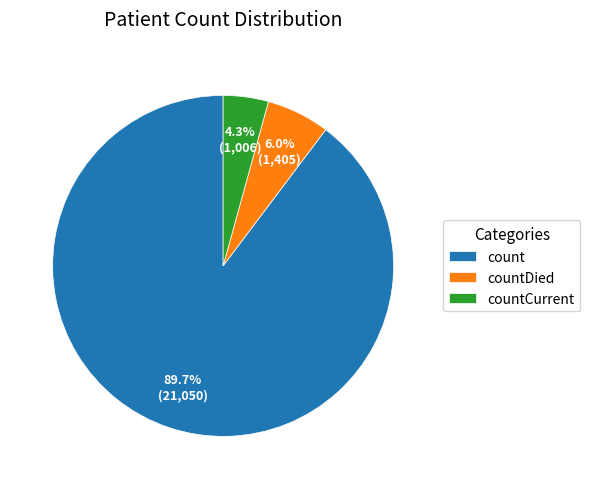

True or false: countDied accounts for 1% of the total.

False